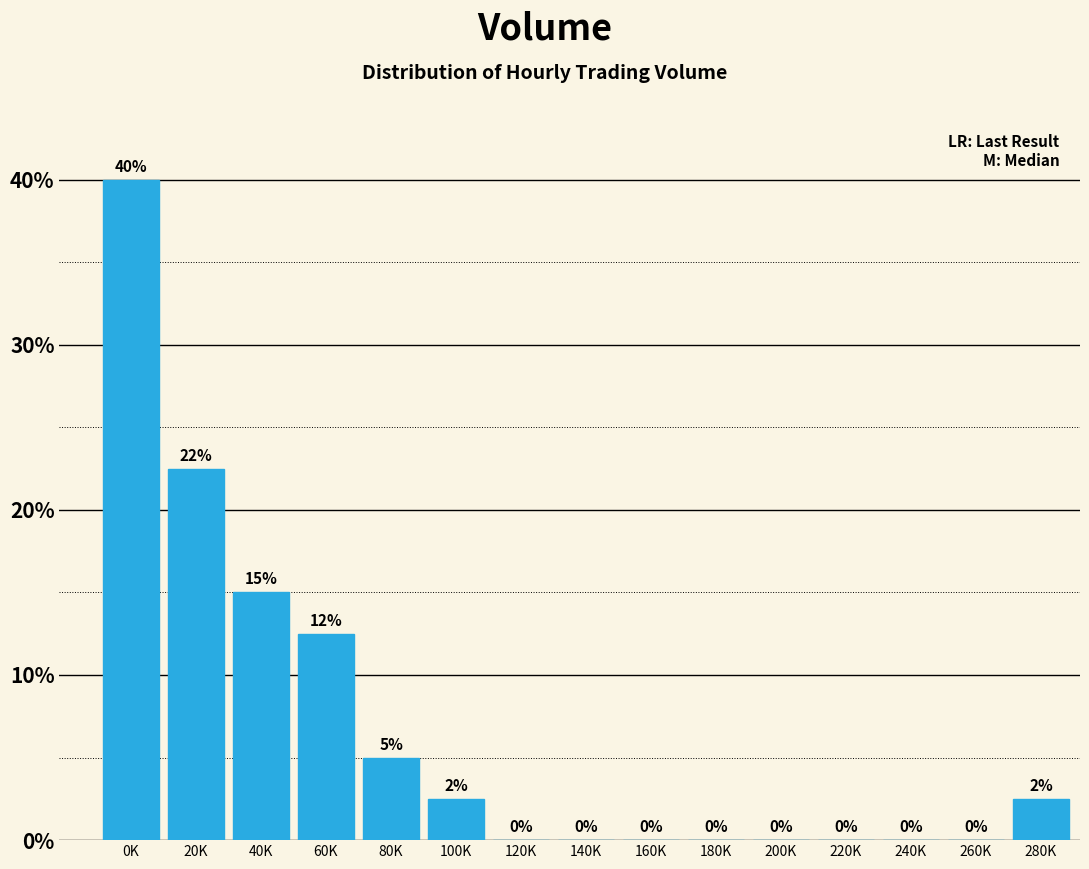

Where is the data nearest to the value 20?

20K